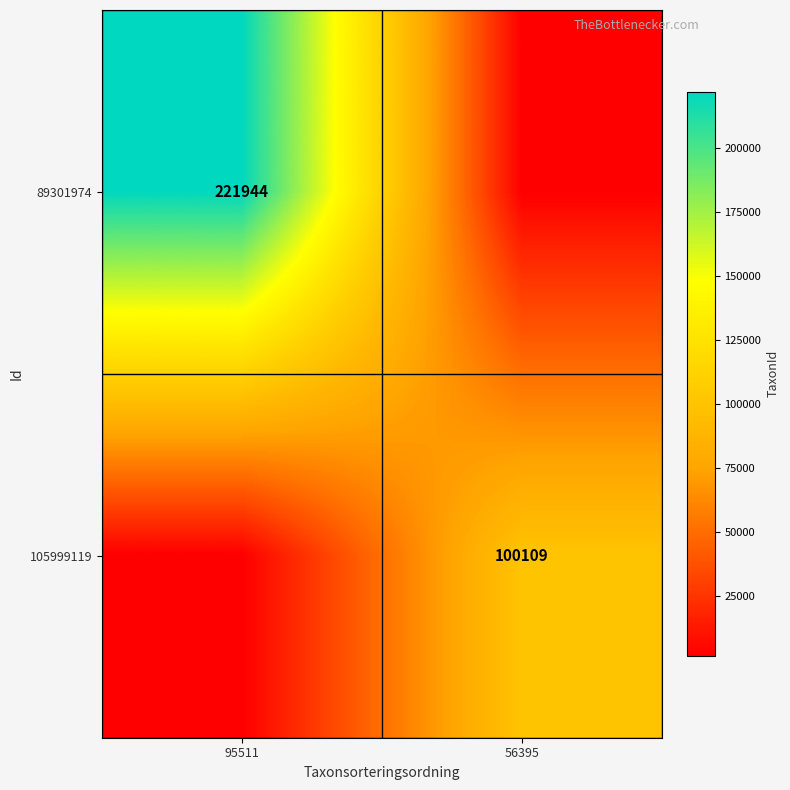

Is it true that 89301974 equals 1610.3 at 56395?

True